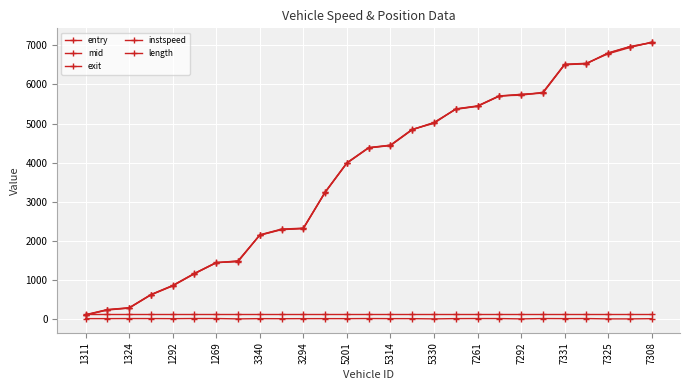

How many interior local valleys does the instspeed series have?

8